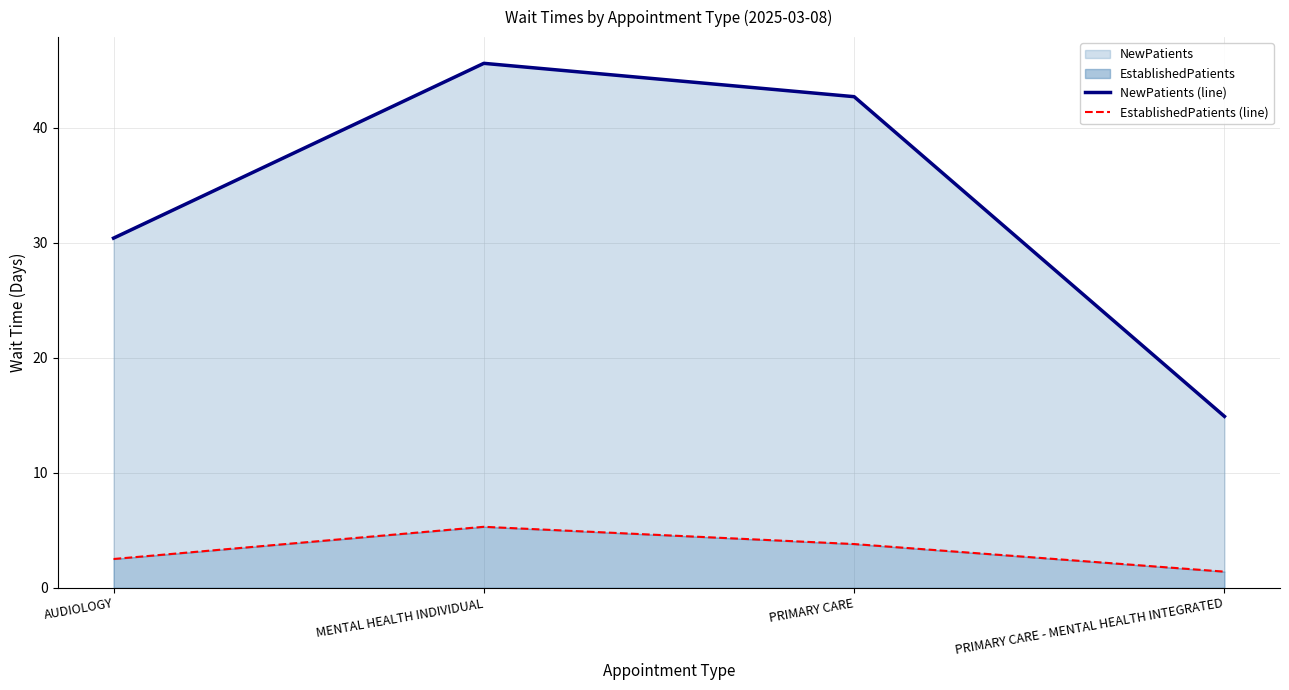

How many distinct data groups are displayed?

2